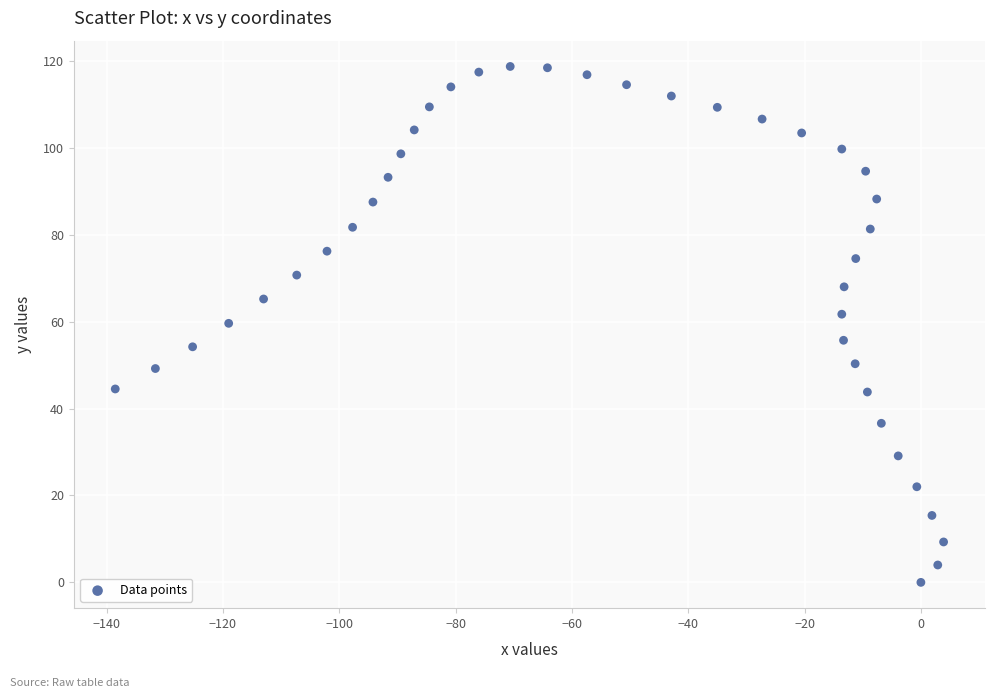

What is the range of Y values (max minus min)?

118.7